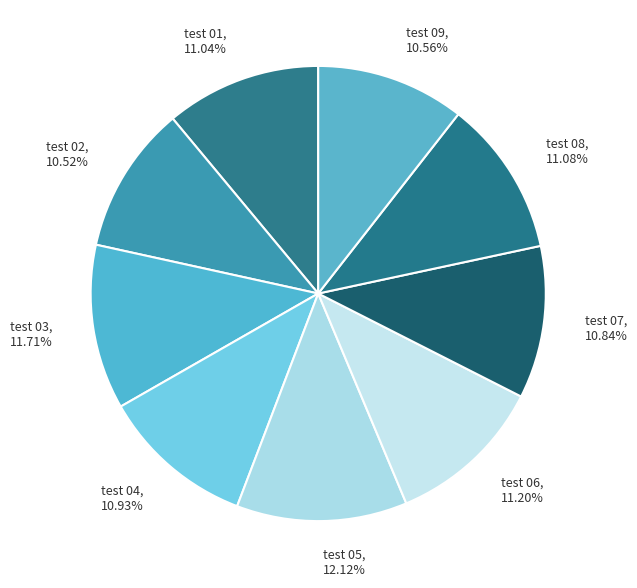

Combined, what portion of the pie is test 01 and test 03?

22.8%